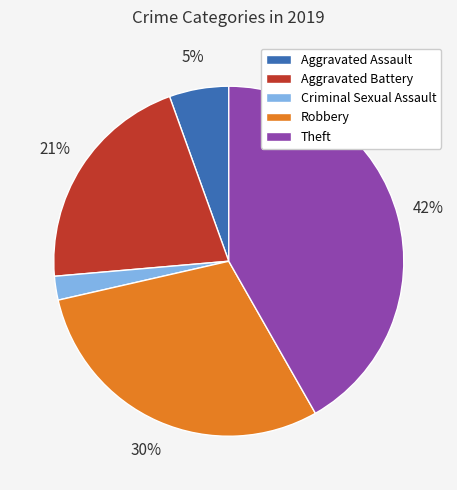

Does Theft represent more than half of the total?

No